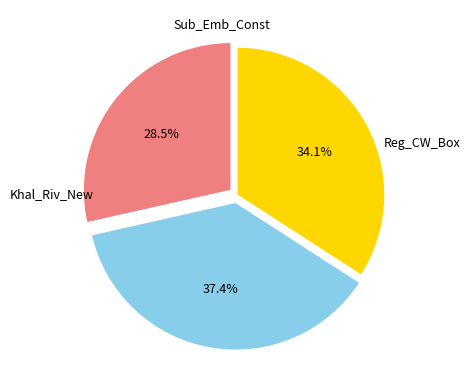

Combined, what portion of the pie is Khal_Riv_New and Sub_Emb_Const?

71.5%